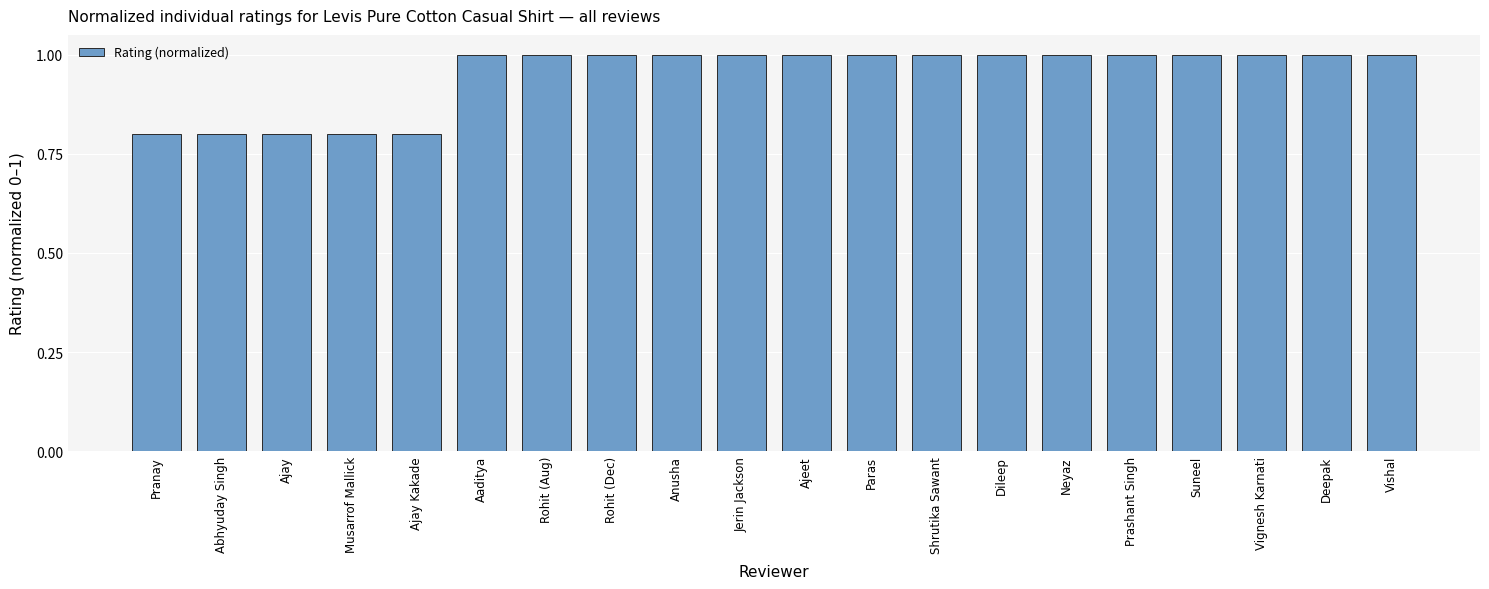

What is the smallest value displayed?

0.8